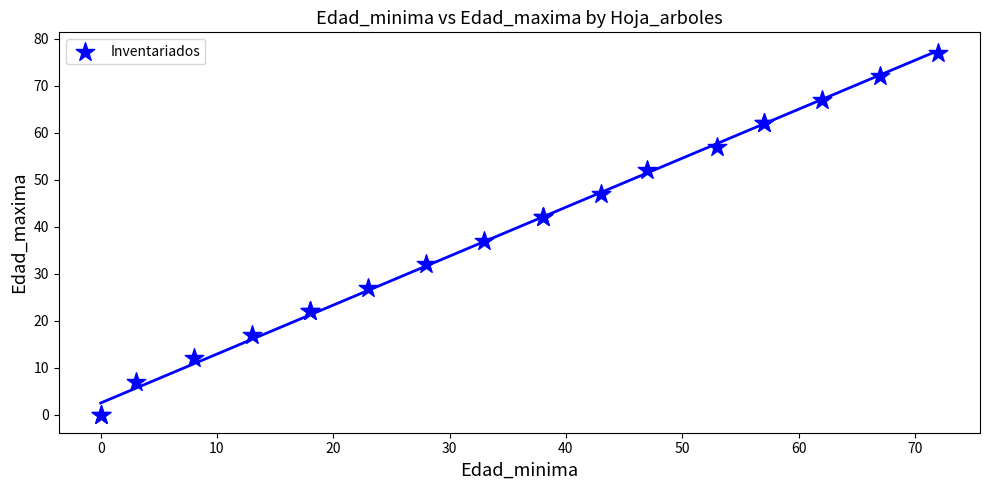

What Y value in the scatter plot is closest to 38?

37